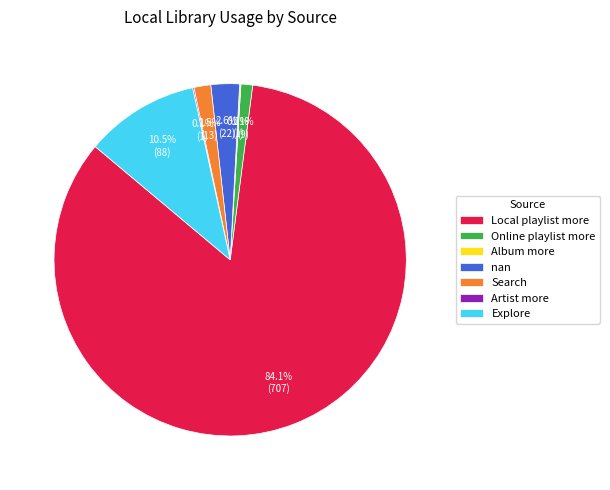

What is the largest slice in the pie chart?

Local playlist more